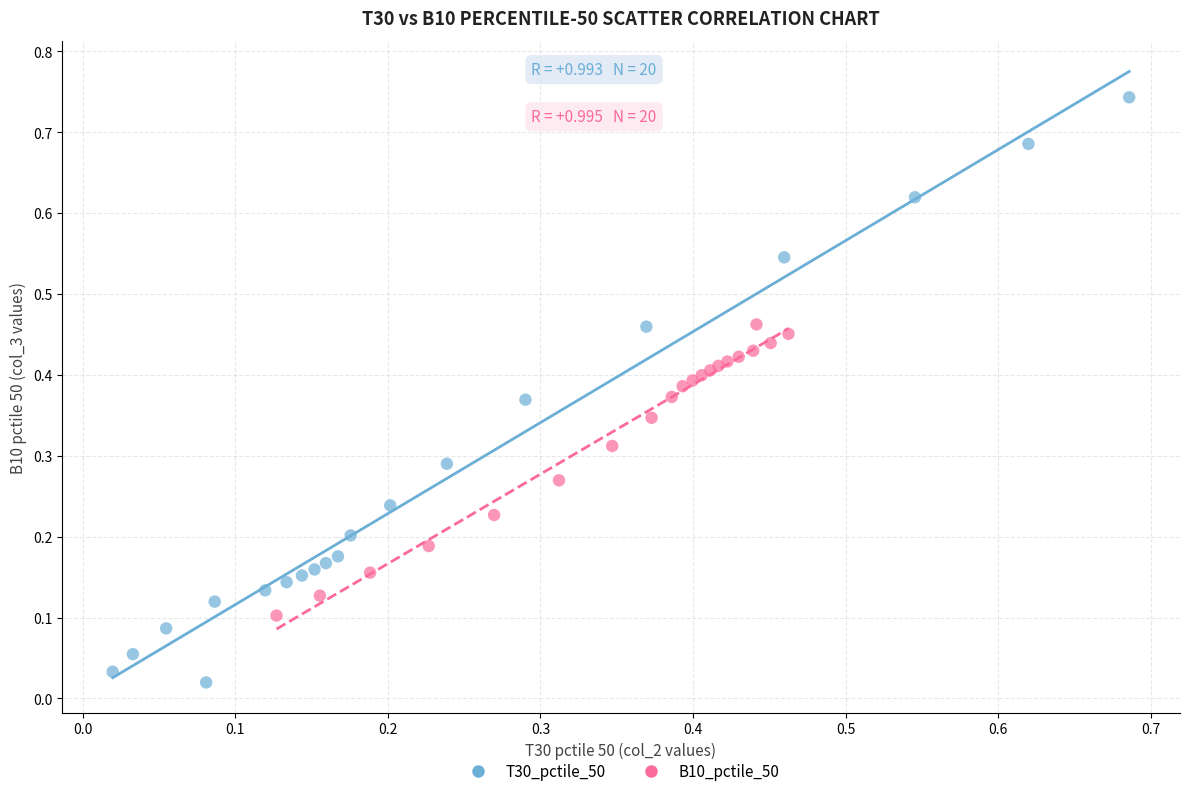

Which series reaches the maximum Y coordinate?

T30_pctile_50